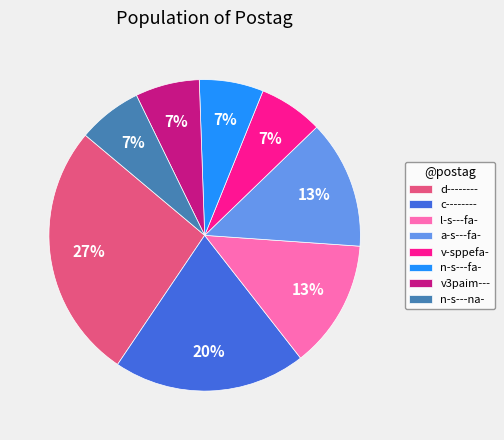

Does v-sppefa- represent more than half of the total?

No